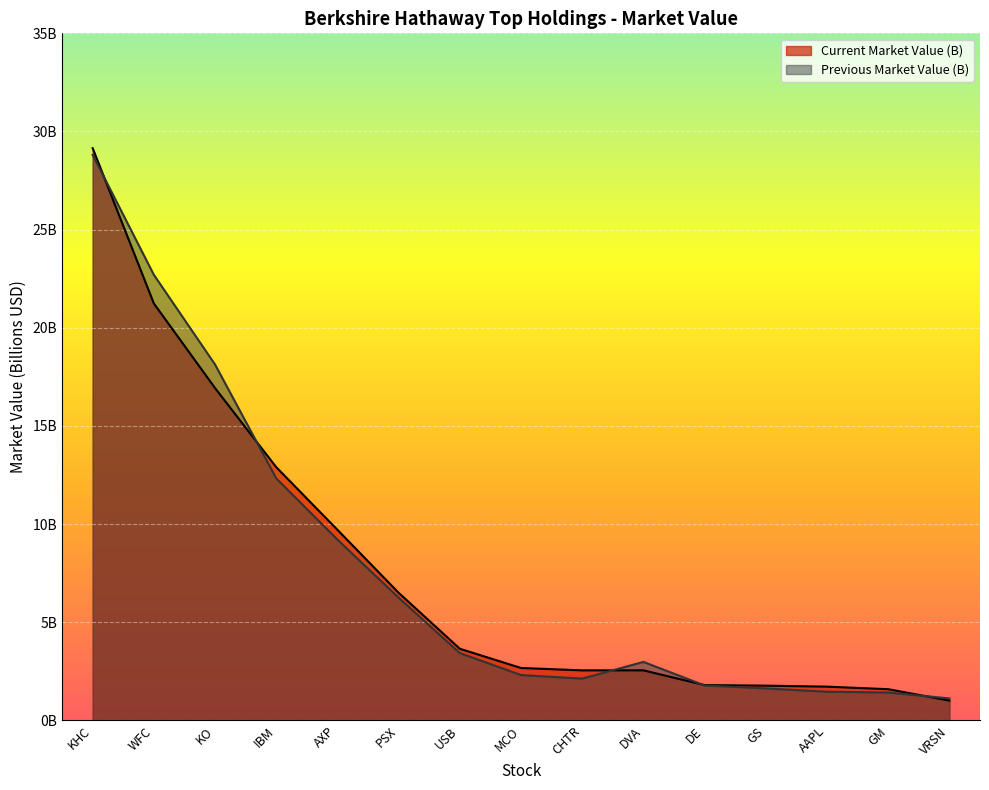

Which series changed the most between USB and MCO?

Previous Market Value (B)